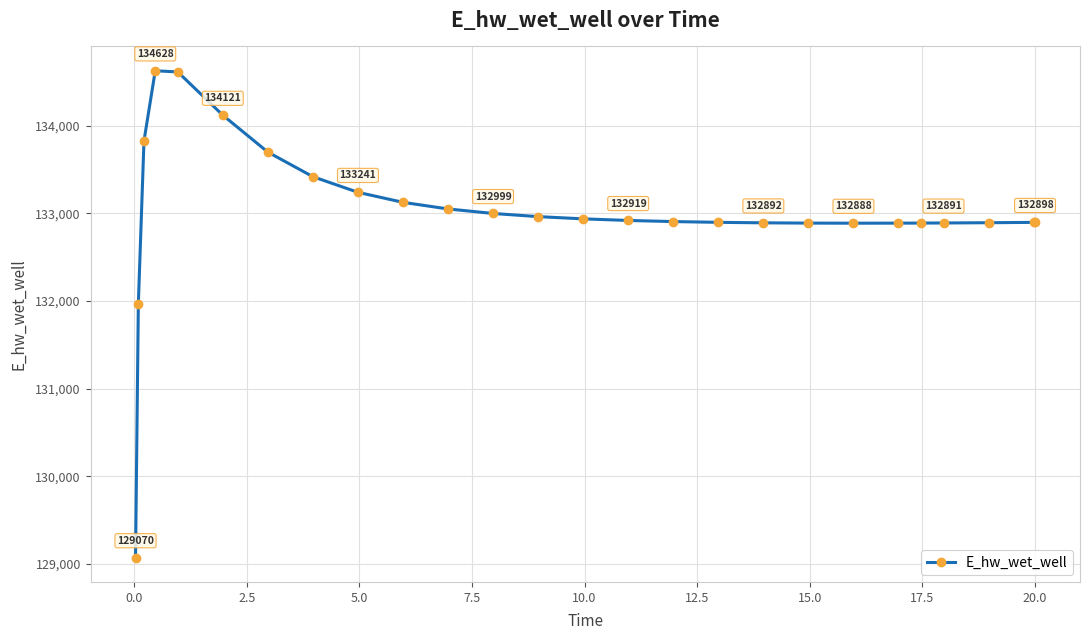

What is the maximum value shown in the chart?

134628.2